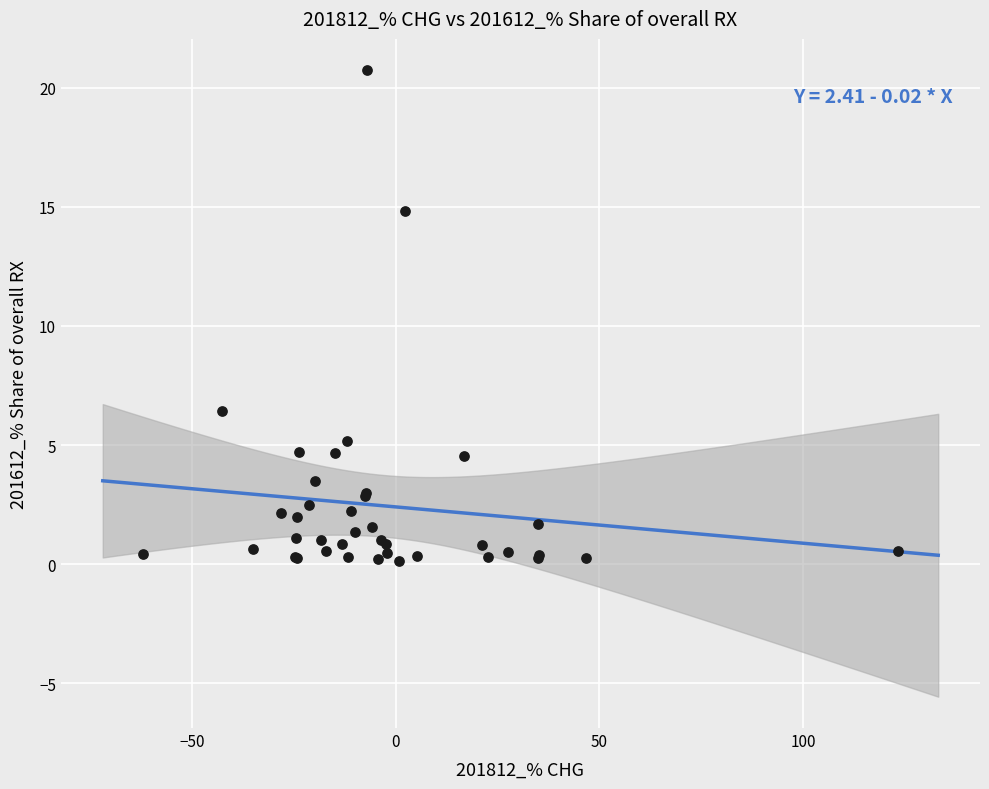

What Y value in the scatter plot is closest to 10?

6.4